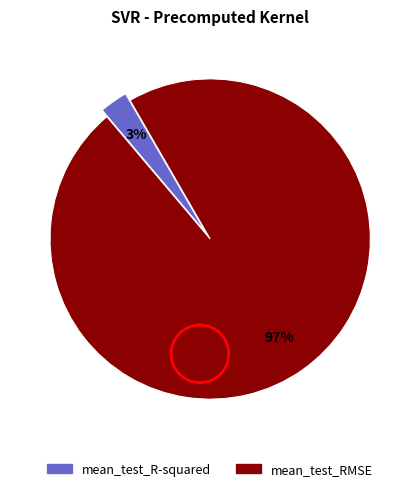

To the nearest percent, what percentage of the pie is mean_test_R-squared?

3%